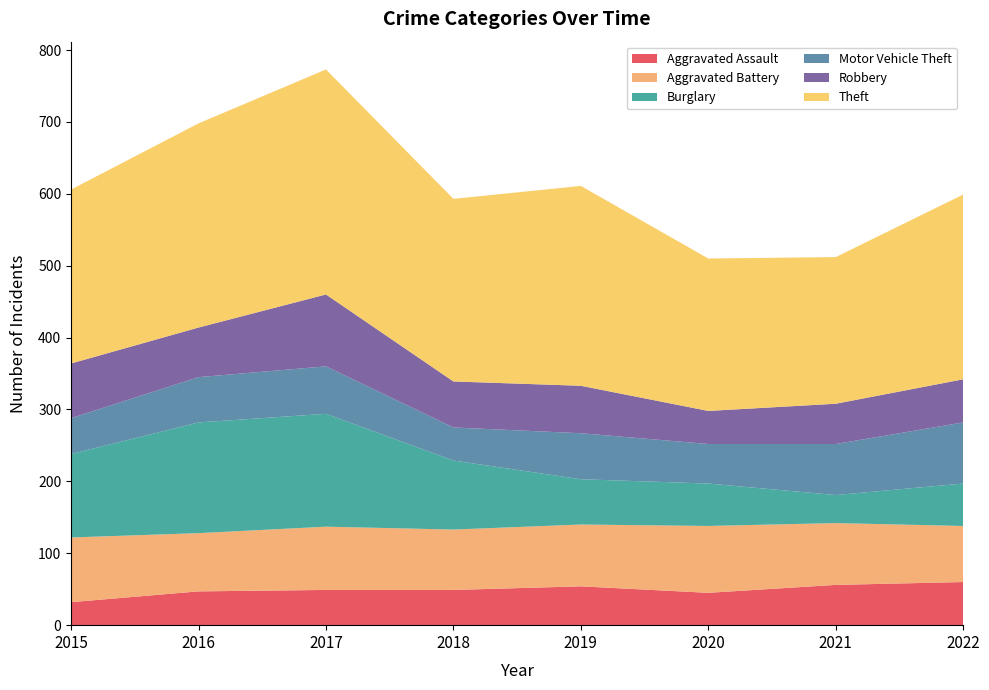

Reading right to left, transcribe all the data shown in this chart.

Aggravated Assault: 60	56	45	54	49	49	47	32
Aggravated Battery: 78	86	93	86	84	88	81	90
Burglary: 59	39	59	63	96	157	154	116
Motor Vehicle Theft: 85	71	55	64	46	66	63	50
Robbery: 60	56	46	66	64	100	69	76
Theft: 257	204	212	278	254	313	284	242